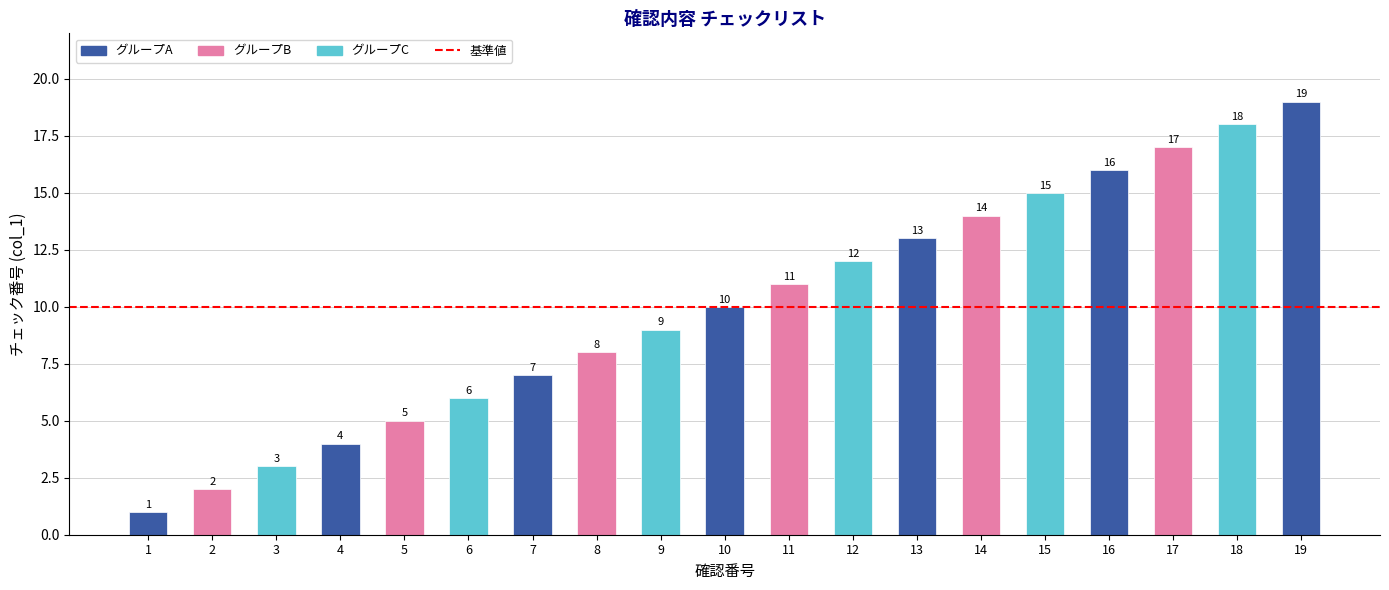

How many series are shown in this chart?

1